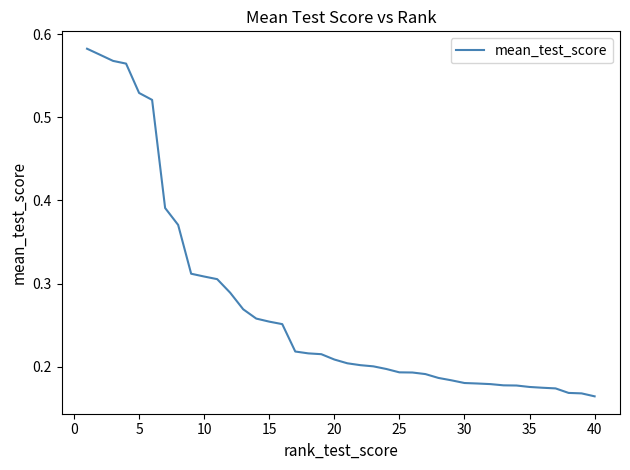

Between 10 and 5, which is larger?

5